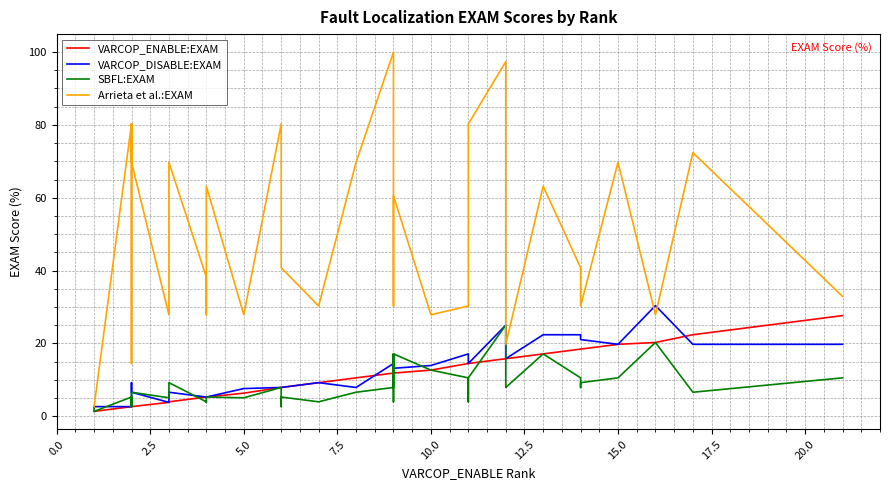

Reading left to right, what are all the values shown in this chart?

VARCOP_ENABLE:EXAM: 1.3	1.3	1.3	2.6	2.6	2.6	2.6	2.6	3.8	4.0	5.3	5.1	5.1	5.3	6.3	7.9	7.9	7.9	9.2	10.5	11.8	11.8	11.8	11.8	11.8	12.7	14.5	14.5	14.5	15.8	15.8	15.8	17.1	18.4	18.4	18.4	19.7	20.2	22.4	27.6
VARCOP_DISABLE:EXAM: 2.6	2.6	2.6	2.6	5.3	2.6	9.2	6.6	3.8	6.6	5.3	5.1	5.1	5.3	7.6	7.9	7.9	7.9	9.2	7.9	14.5	13.2	13.2	14.5	13.2	13.9	17.1	15.8	14.5	25.0	19.7	15.8	22.4	22.4	21.1	21.1	19.7	30.4	19.7	19.7
SBFL:EXAM: 2.6	1.3	1.3	5.3	2.6	5.3	2.6	6.6	5.1	9.2	4.0	3.8	3.8	5.3	5.1	7.9	2.6	5.3	4.0	6.6	7.9	17.1	4.0	10.5	17.1	12.7	10.5	4.0	10.5	25.0	7.9	7.9	17.1	10.5	7.9	9.2	10.5	20.2	6.6	10.5
Arrieta et al.:EXAM: 2.6	2.6	2.6	80.3	14.5	80.3	69.7	69.7	27.9	69.7	38.2	27.9	27.9	63.2	27.9	80.3	69.7	40.8	30.3	69.7	100.0	60.5	30.3	40.8	60.5	27.9	30.3	30.3	80.3	97.4	63.2	19.7	63.2	40.8	30.3	30.3	69.7	27.9	72.4	32.9